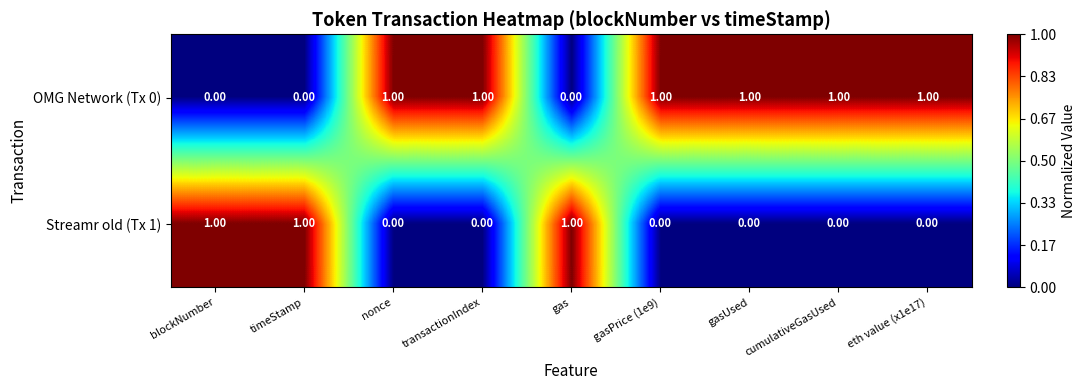

Rank the series at nonce from lowest to highest value.

Streamr old (Tx 1), OMG Network (Tx 0)